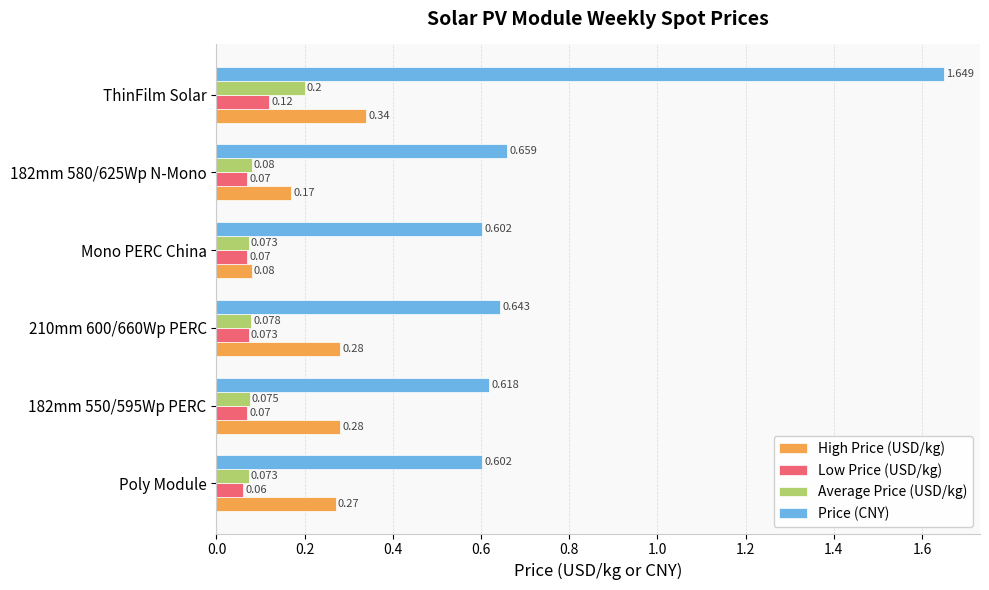

Where is Low Price (USD/kg) nearest to the value 0?

Poly Module